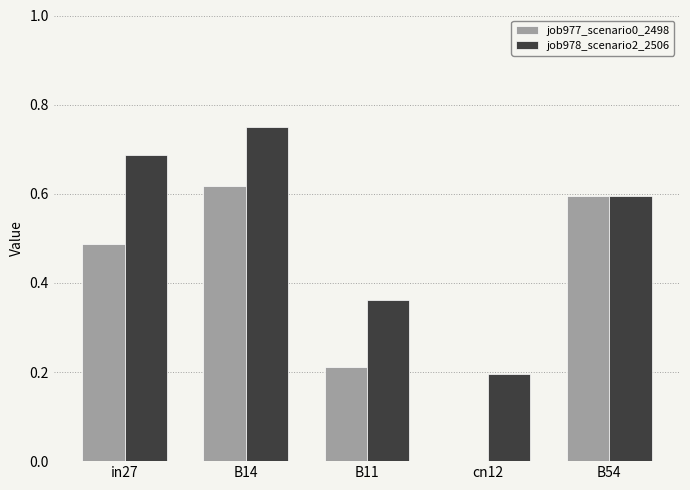

Count the job977_scenario0_2498 values in the range 0 to 1.

5